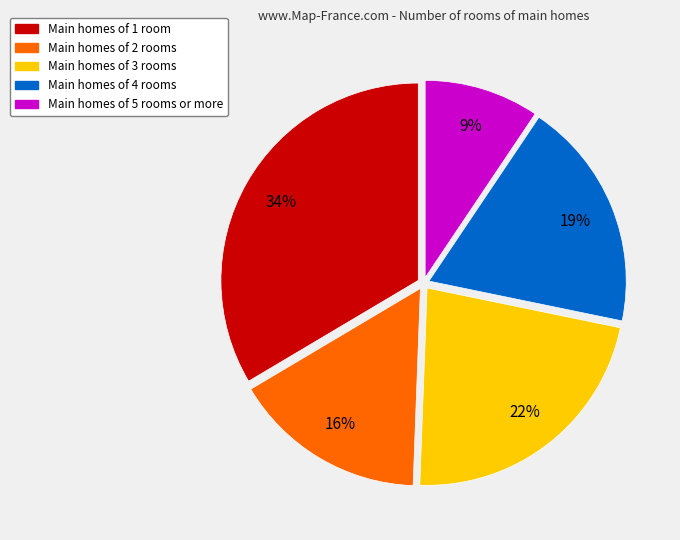

Is Main homes of 5 rooms or more the majority of the pie?

No